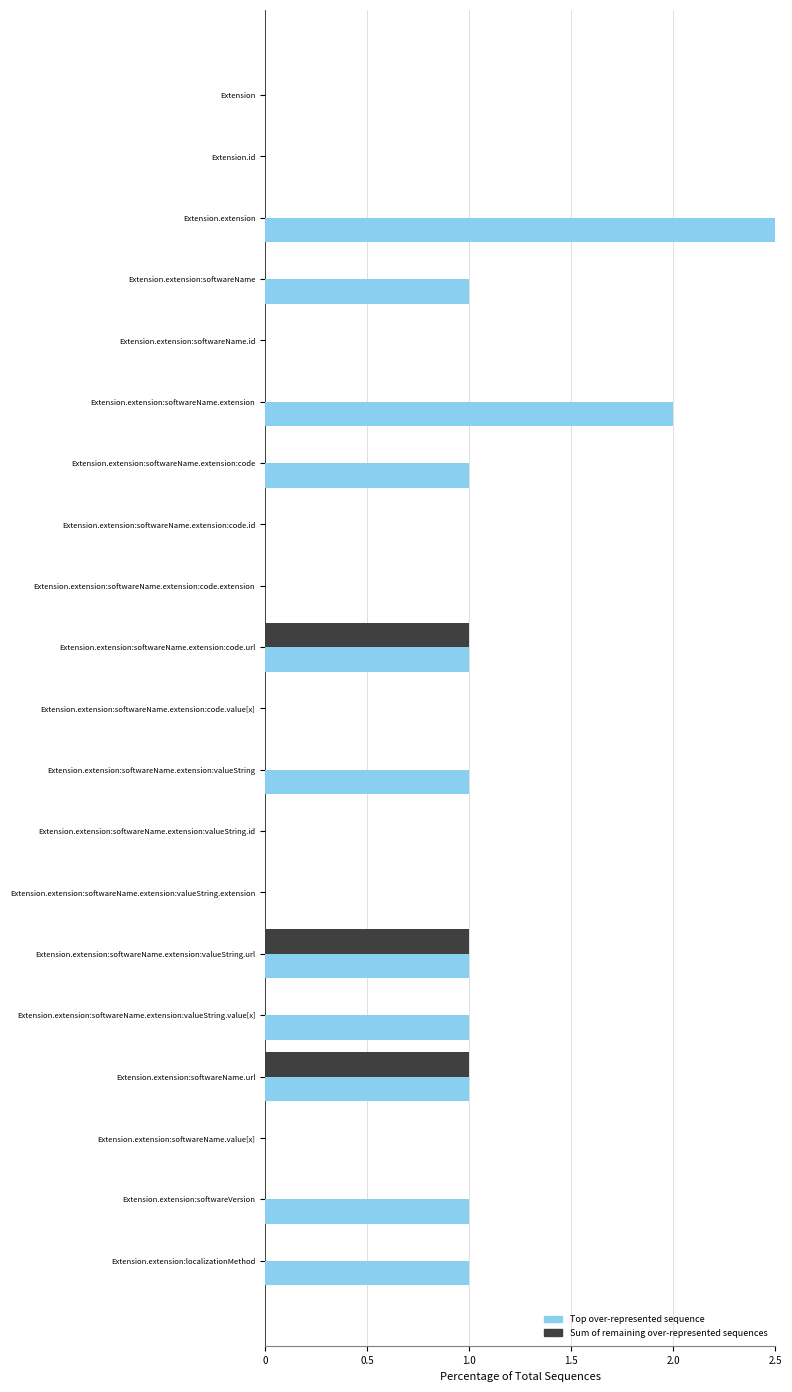

Rank the series by their average value, from highest to lowest.

Top over-represented sequence, Sum of remaining over-represented sequences